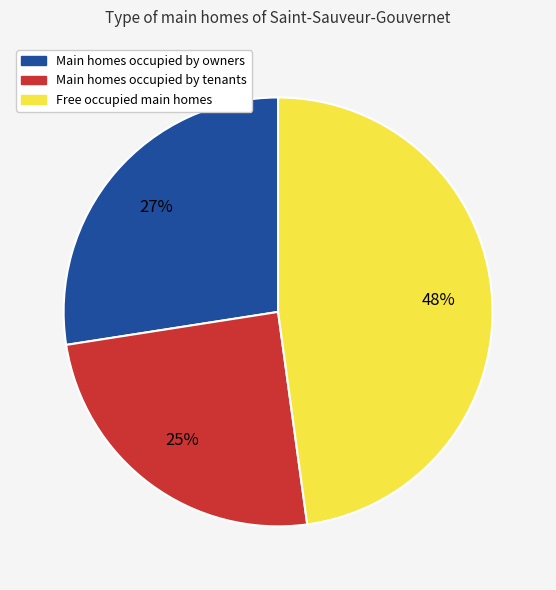

Is there any slice that represents more than half of the pie?

No